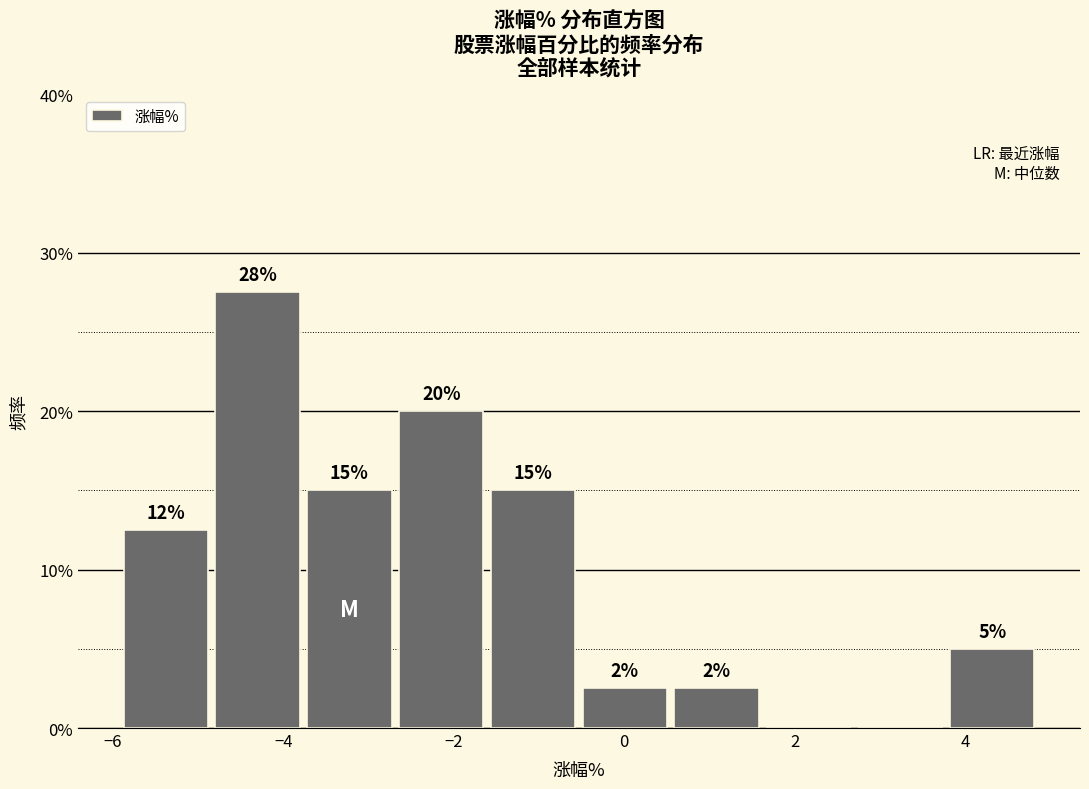

Over which range of the x-axis is the bar tallest?

-4.8 to -3.8